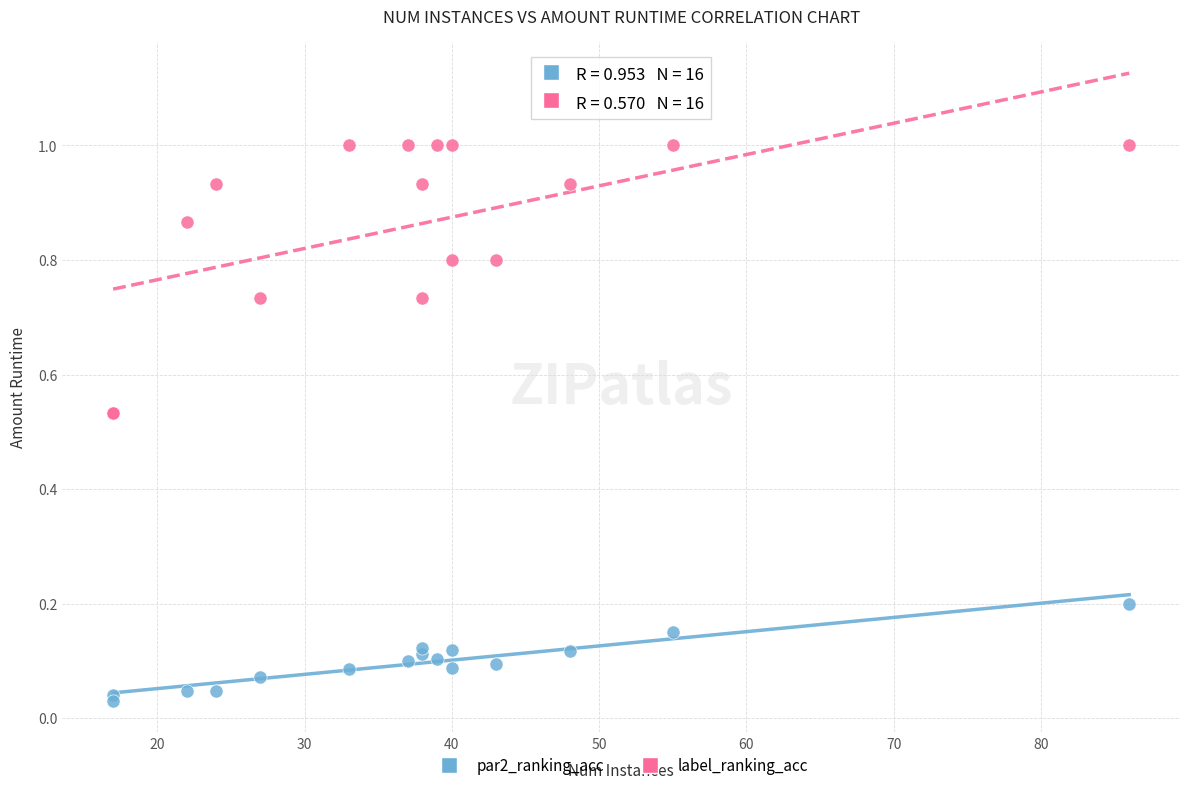

Which series reaches the minimum Y coordinate?

par2_ranking_acc